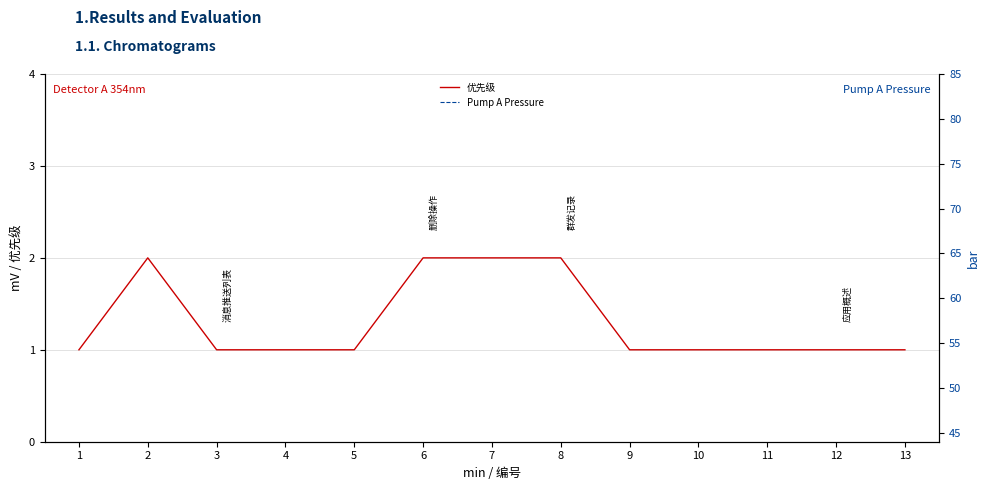

True or false: 优先级 has a value of 1 at 9.

True